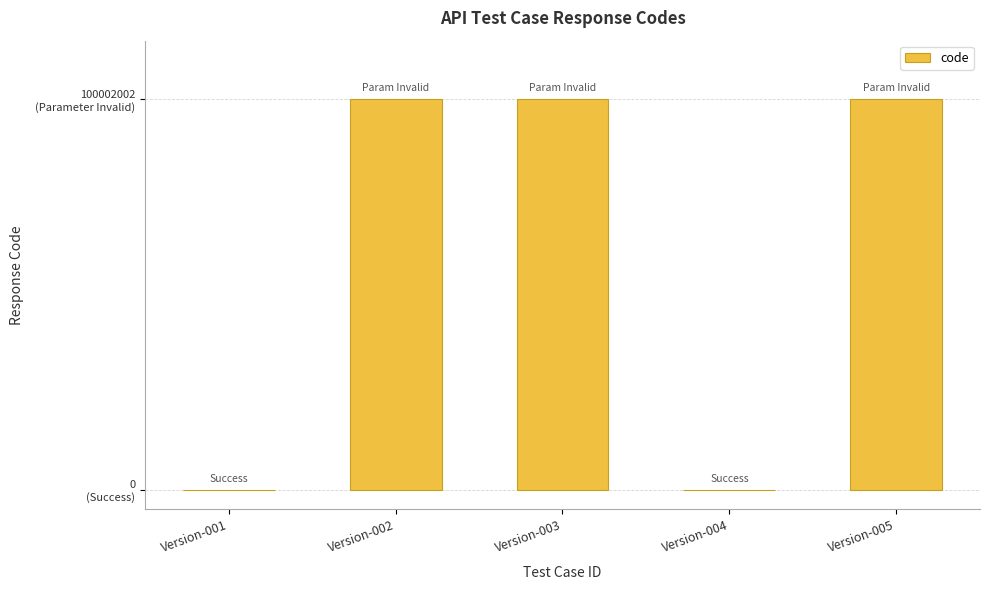

Which label corresponds to the largest value in the chart?

Version-002